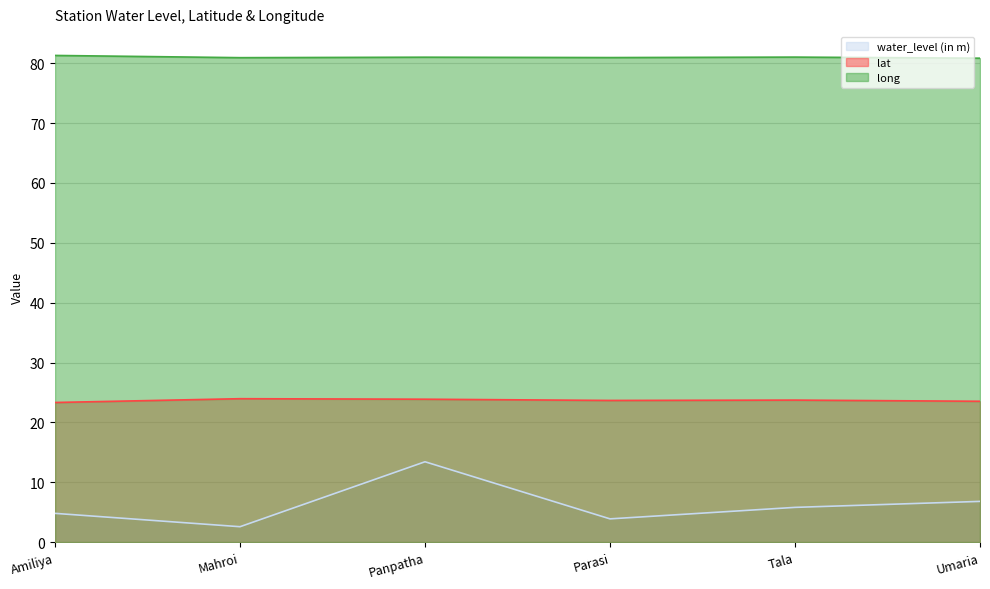

What is the label of the 6th point from the left?

Umaria